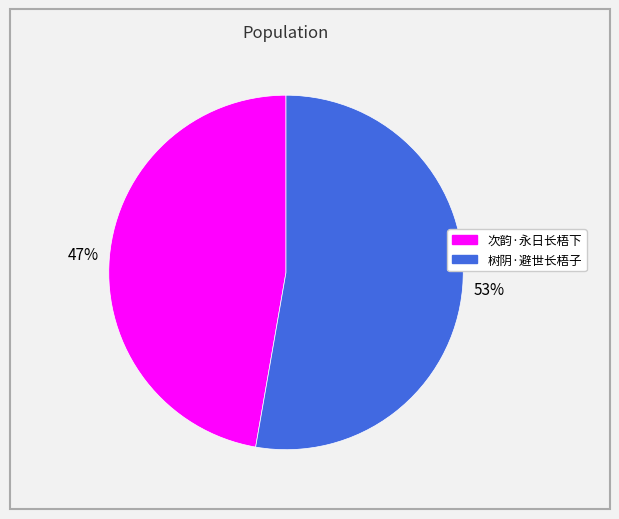

To the nearest percent, what percentage of the pie is 树阴·避世长梧子?

53%